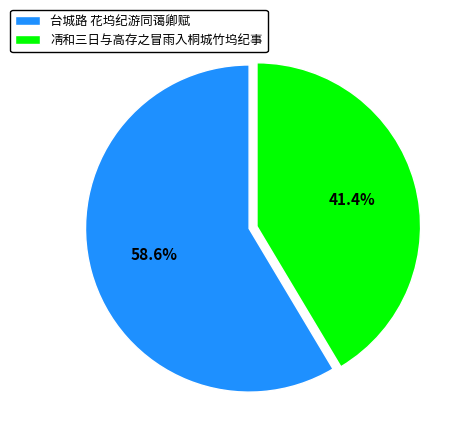

To the nearest percent, what is the average slice percentage?

50%